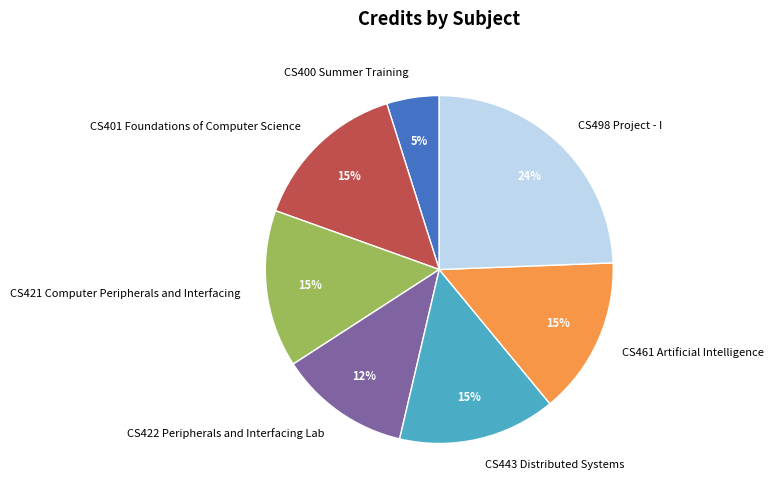

Which category has the smallest portion of the pie?

CS400 Summer Training